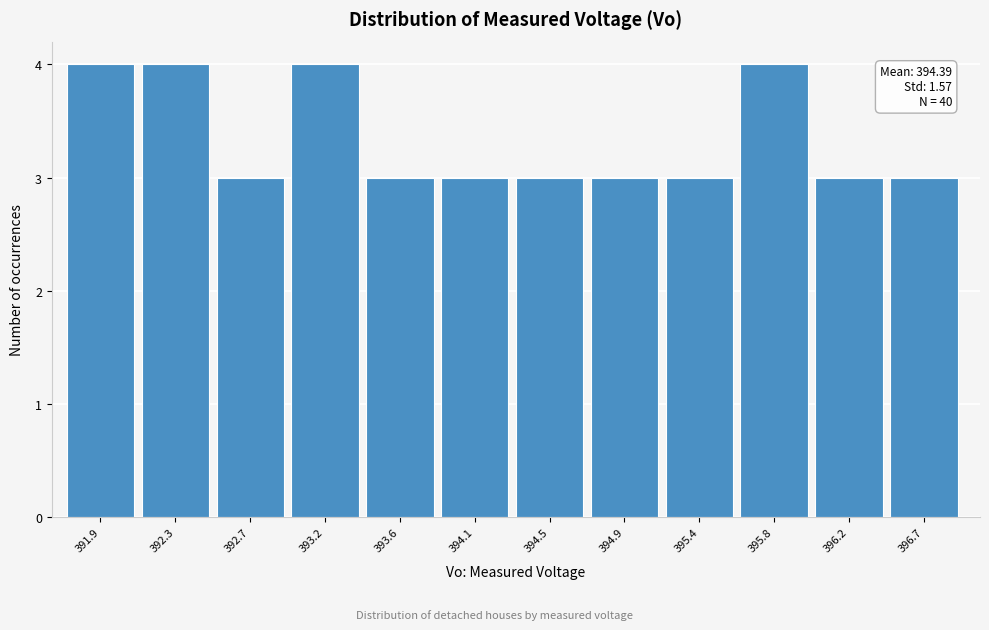

Reading left to right, extract all data points from this chart.

391.9=4	392.3=4	392.7=3	393.2=4	393.6=3	394.1=3	394.5=3	394.9=3	395.4=3	395.8=4	396.2=3	396.7=3